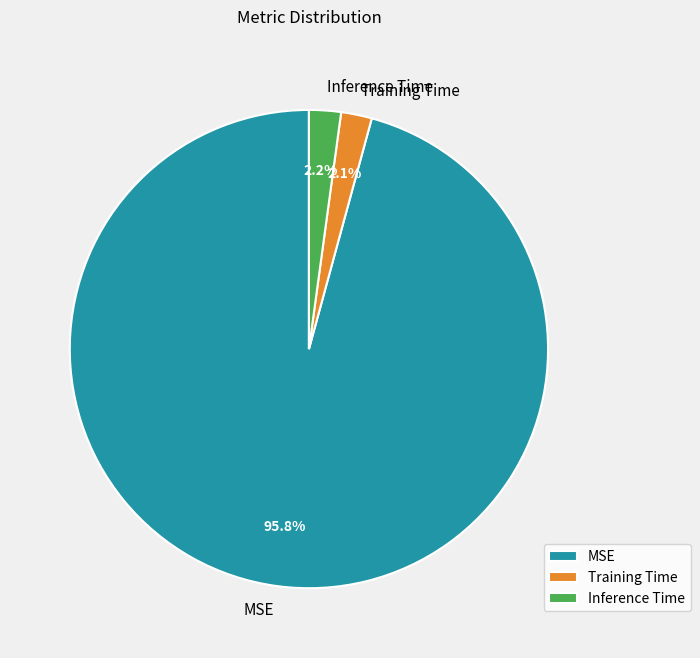

To the nearest percent, what portion does Inference Time represent?

2%